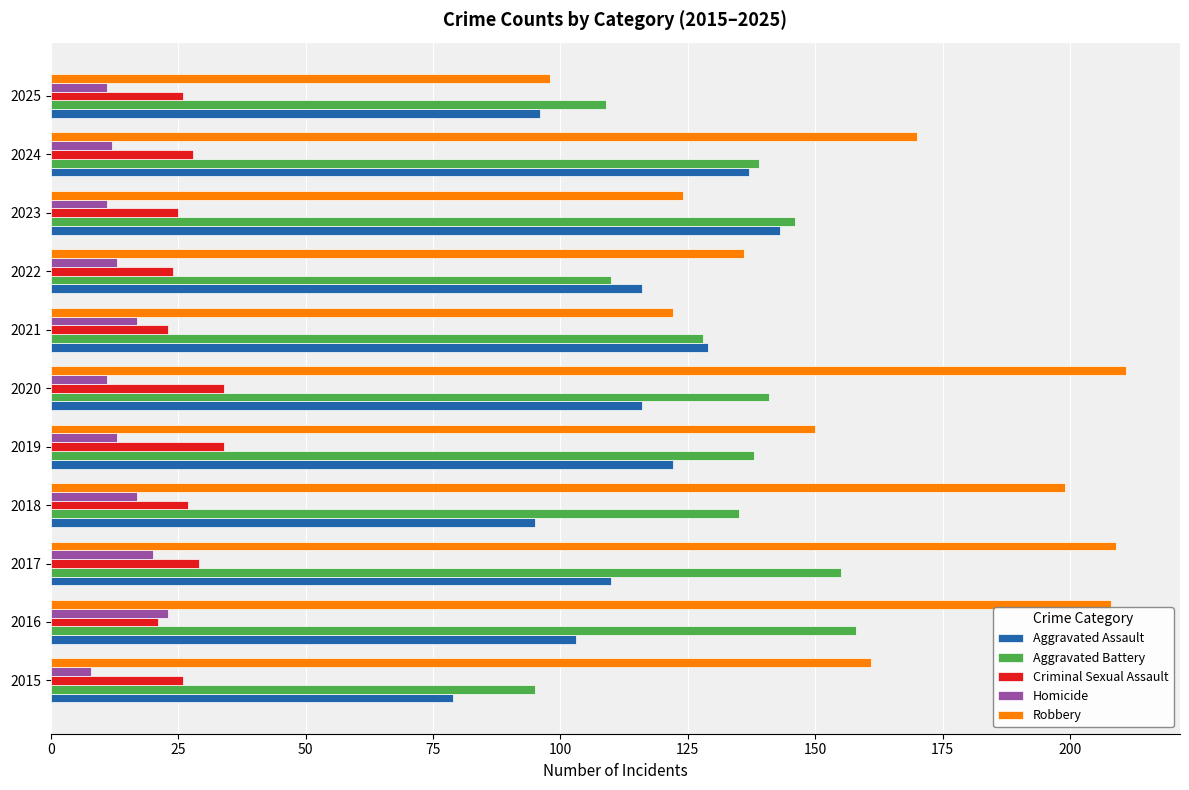

At which label is Aggravated Assault closest to 111?

2017